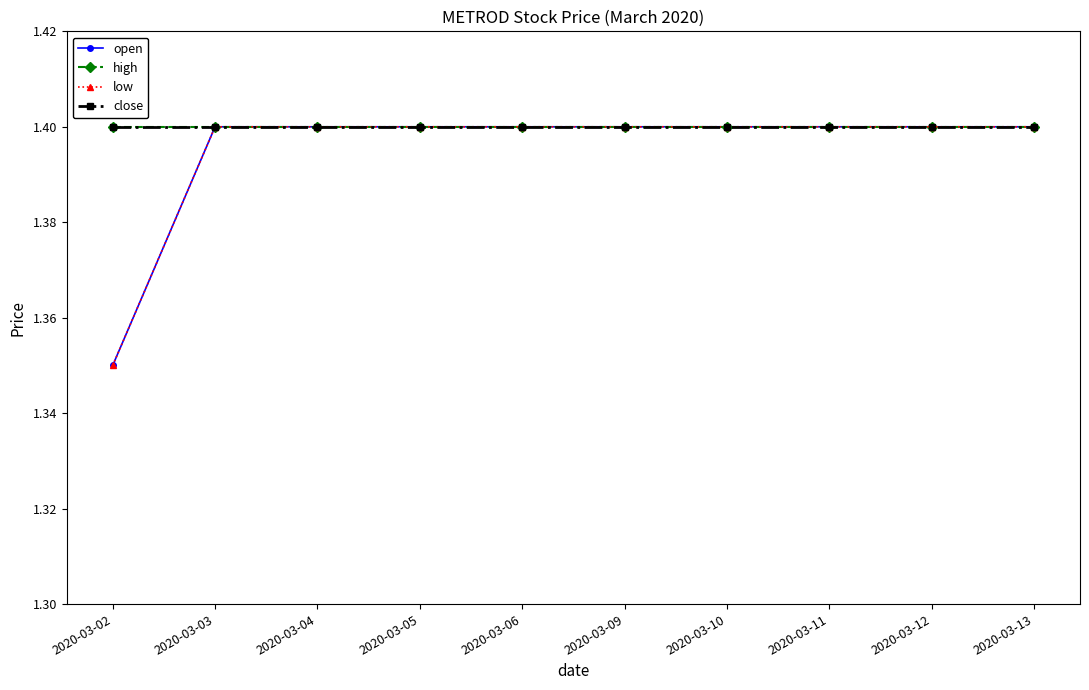

How many lines are shown in the chart?

4